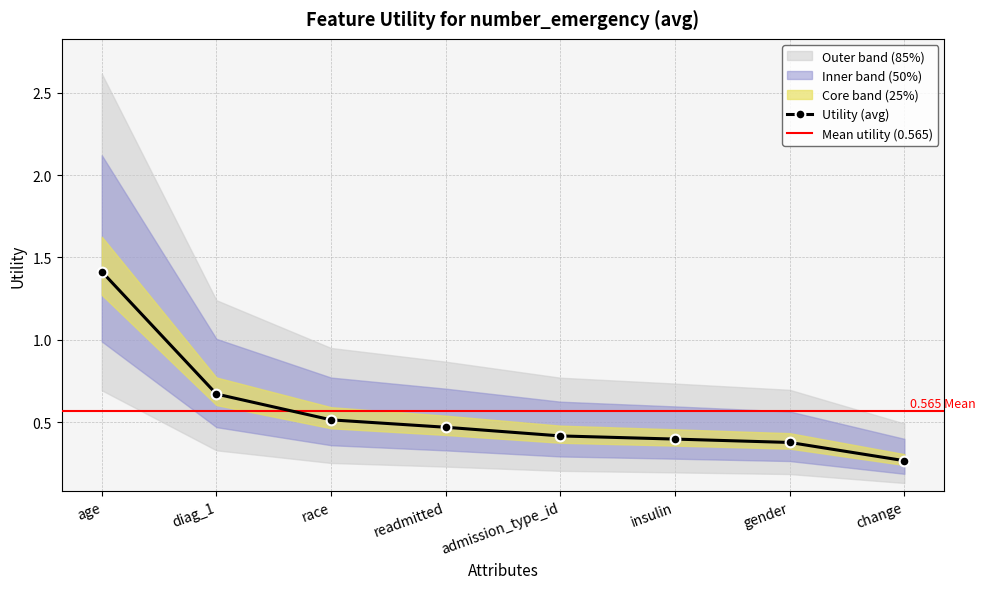

What is the difference between the maximum and second lowest values?

1.0